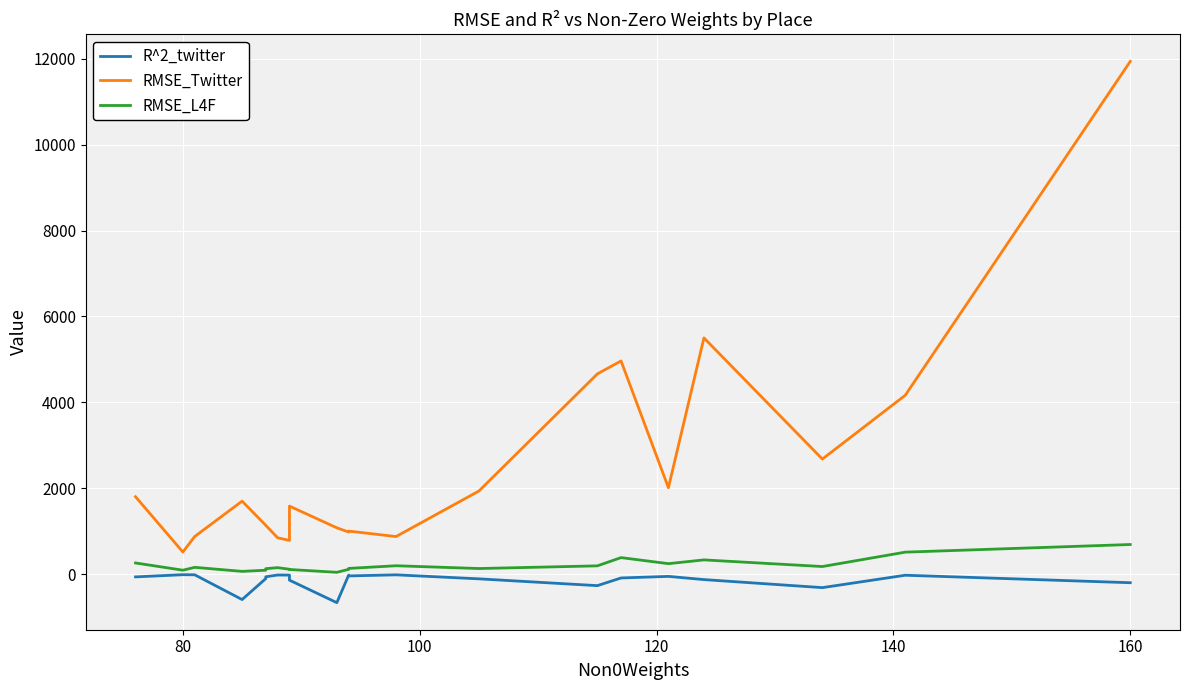

Is the value of R^2_twitter at 80 greater than the value of RMSE_L4F at 18?

No